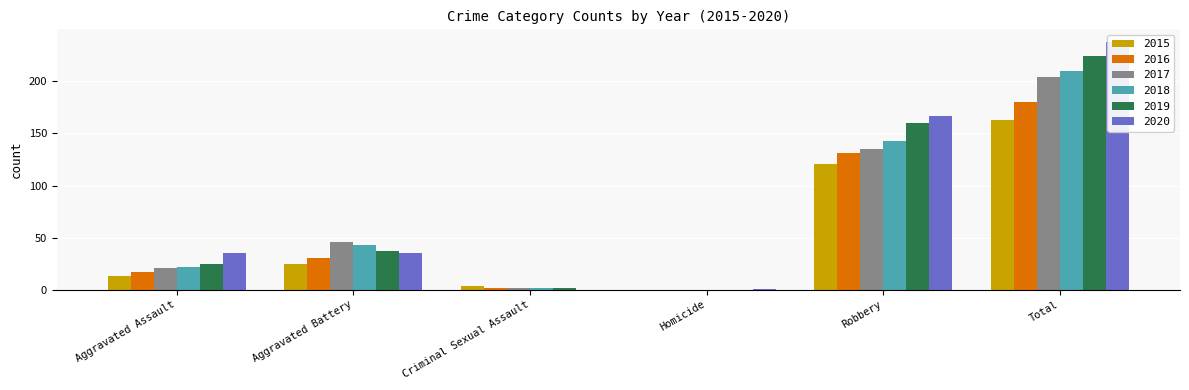

How many bars are there in each group?

6